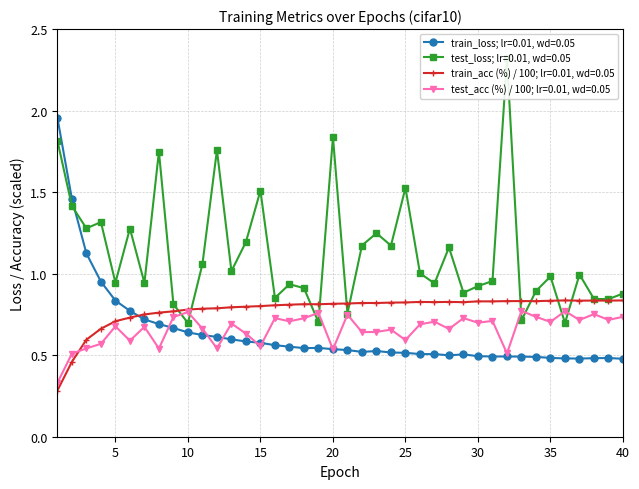

Which series has the widest spread of values?

test_loss